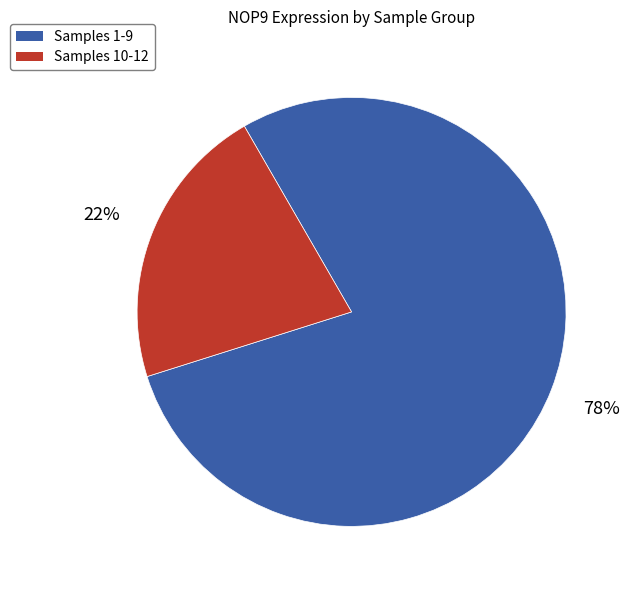

Is there a majority slice in this chart?

Yes